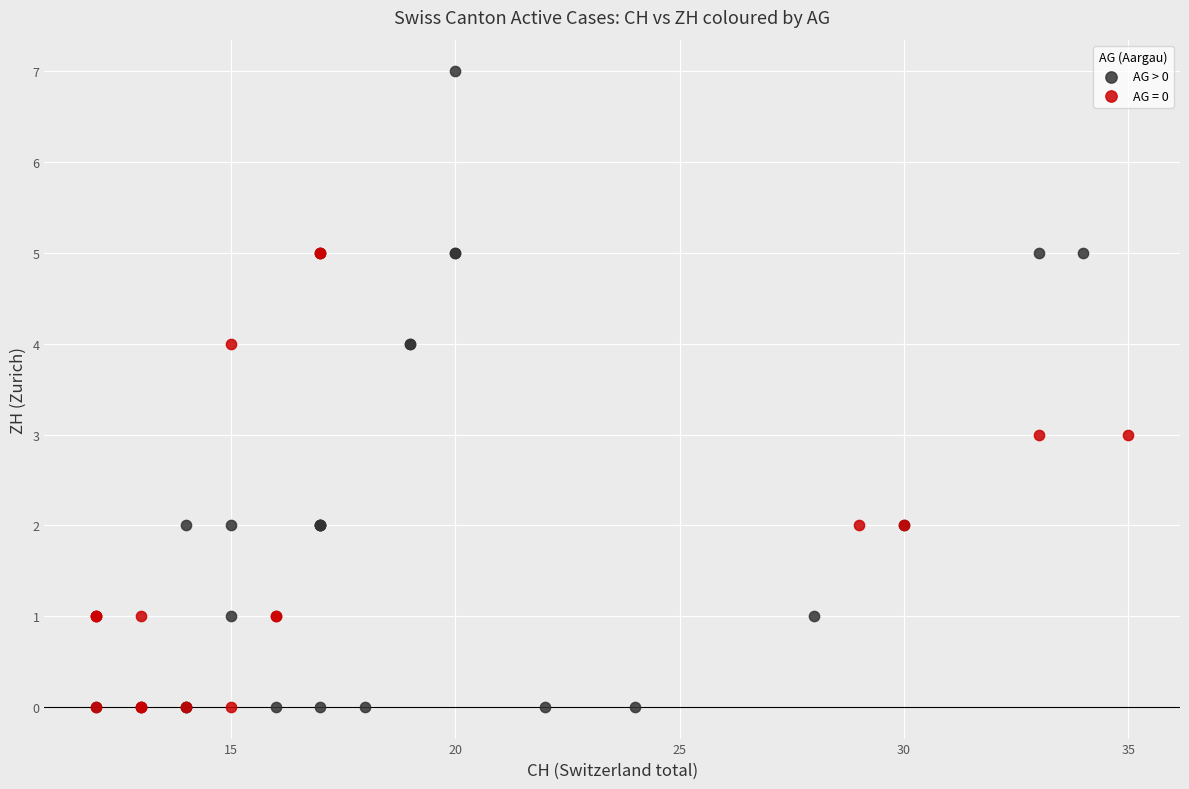

Which series contains the highest Y value?

AG > 0